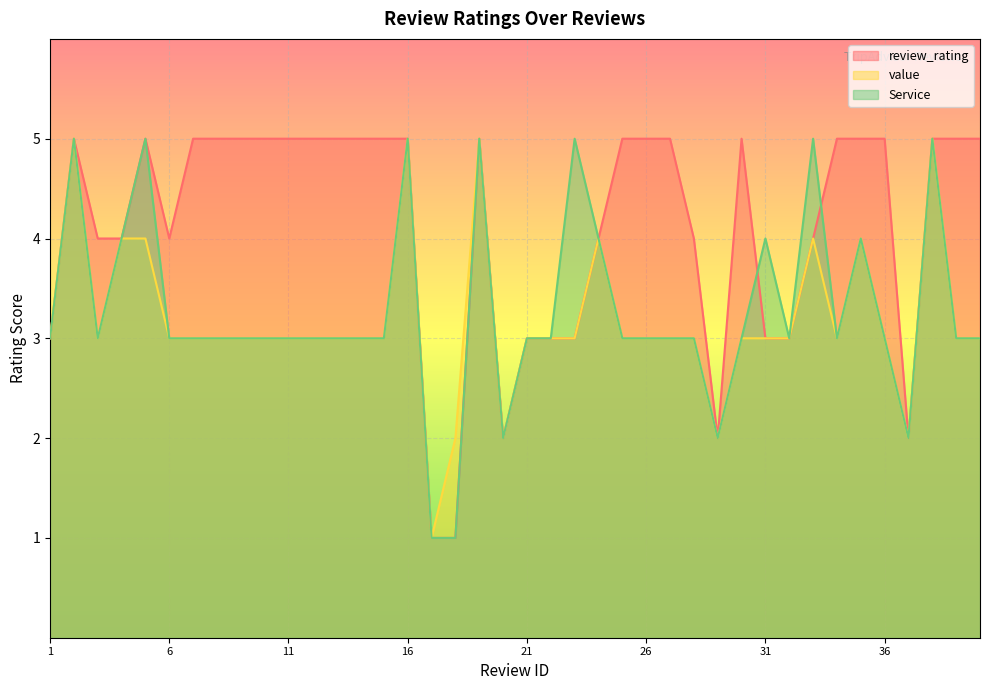

What is the approximate value of Service at 12?

3